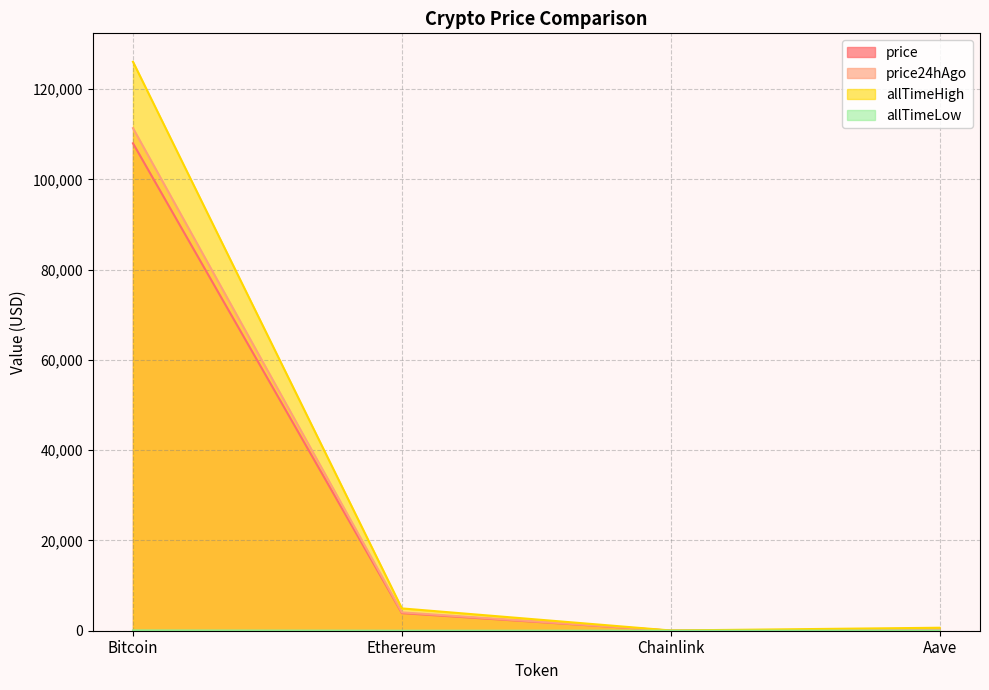

How many interior local valleys does the price series have?

1